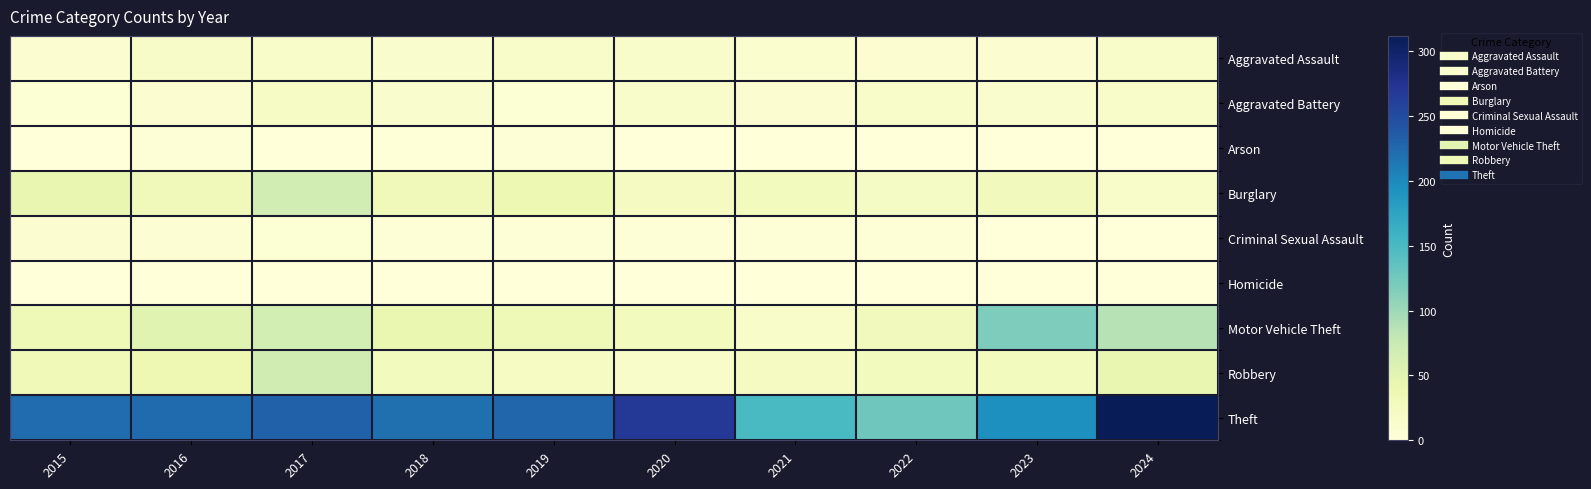

Reading left to right, transcribe all the data shown in this chart.

Aggravated Assault: 2015=8	2016=18	2017=16	2018=11	2019=17	2020=14	2021=10	2022=8	2023=8	2024=17
Aggravated Battery: 2015=5	2016=8	2017=19	2018=13	2019=6	2020=14	2021=9	2022=15	2023=12	2024=16
Arson: 2015=0	2016=4	2017=1	2018=2	2019=3	2020=1	2021=0	2022=1	2023=0	2024=1
Burglary: 2015=43	2016=31	2017=66	2018=30	2019=38	2020=24	2021=26	2022=20	2023=29	2024=16
Criminal Sexual Assault: 2015=9	2016=7	2017=5	2018=3	2019=3	2020=4	2021=3	2022=4	2023=1	2024=1
Homicide: 2015=0	2016=0	2017=1	2018=1	2019=0	2020=1	2021=0	2022=1	2023=0	2024=0
Motor Vehicle Theft: 2015=33	2016=52	2017=65	2018=42	2019=33	2020=27	2021=17	2022=29	2023=118	2024=87
Robbery: 2015=32	2016=37	2017=69	2018=26	2019=21	2020=17	2021=24	2022=26	2023=27	2024=45
Theft: 2015=222	2016=224	2017=231	2018=220	2019=227	2020=268	2021=151	2022=127	2023=195	2024=312